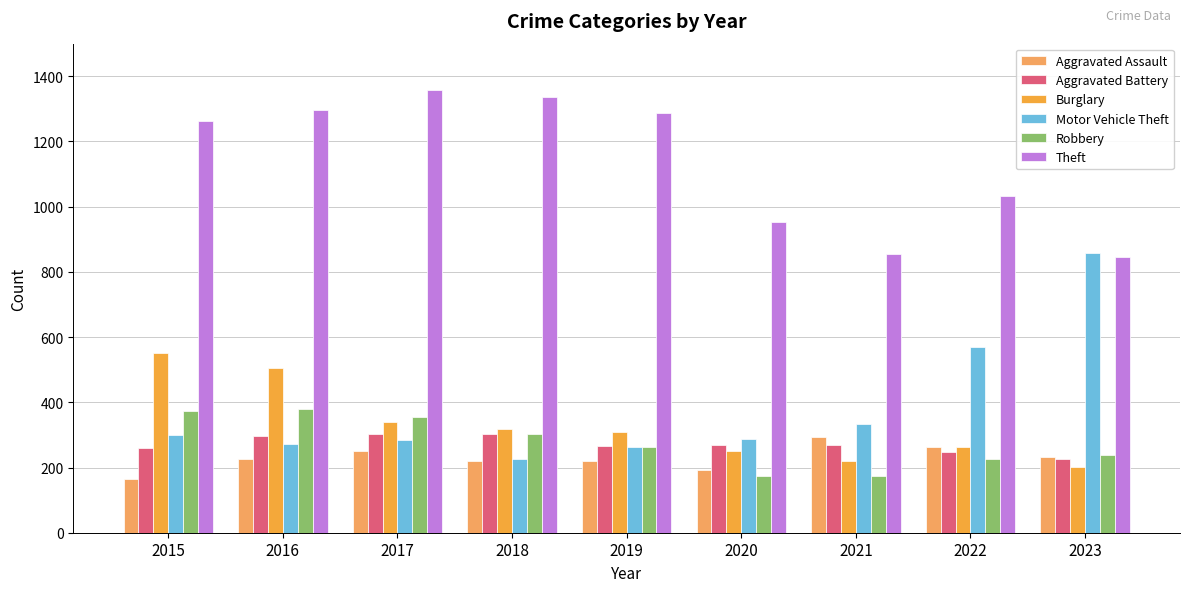

Reading left to right, transcribe all the data shown in this chart.

Aggravated Assault: 2015=164	2016=225	2017=251	2018=220	2019=220	2020=192	2021=295	2022=264	2023=231
Aggravated Battery: 2015=259	2016=298	2017=303	2018=302	2019=267	2020=268	2021=270	2022=249	2023=227
Burglary: 2015=552	2016=505	2017=339	2018=319	2019=308	2020=250	2021=220	2022=263	2023=201
Motor Vehicle Theft: 2015=299	2016=272	2017=285	2018=225	2019=262	2020=287	2021=332	2022=569	2023=859
Robbery: 2015=372	2016=381	2017=356	2018=302	2019=263	2020=174	2021=175	2022=227	2023=239
Theft: 2015=1263	2016=1297	2017=1359	2018=1337	2019=1288	2020=954	2021=856	2022=1033	2023=846